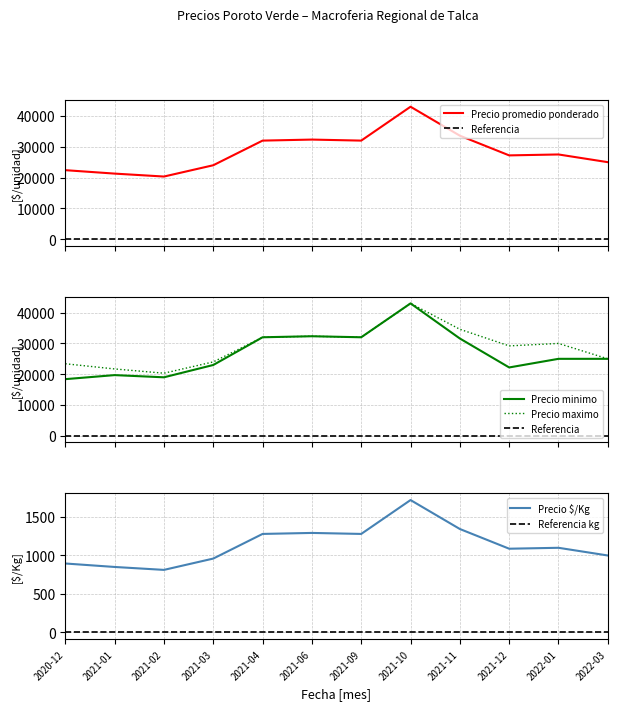

Does the chart have visible grid lines?

Yes